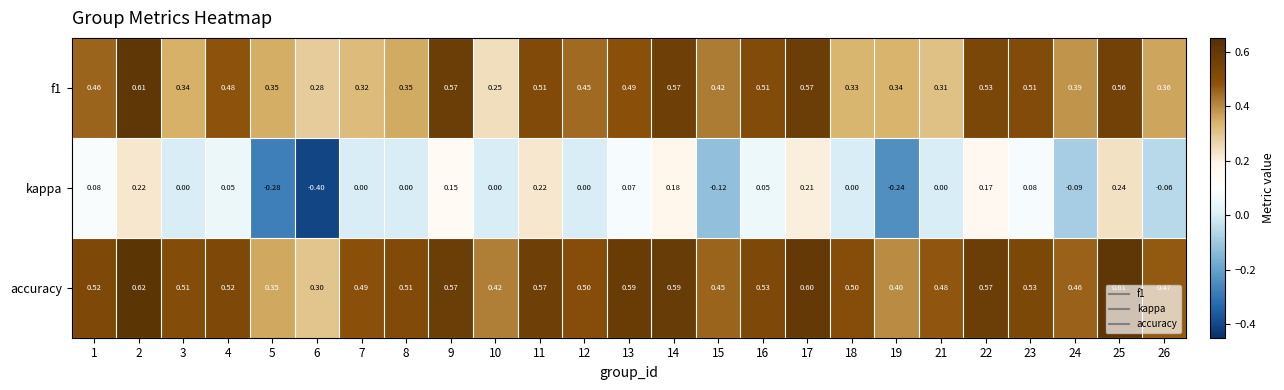

Which series has the largest range (max minus min)?

kappa